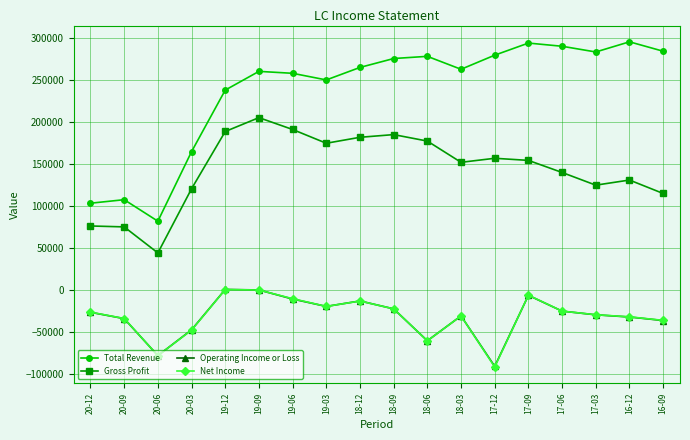

True or false: Total Revenue and Gross Profit cross at least once.

False